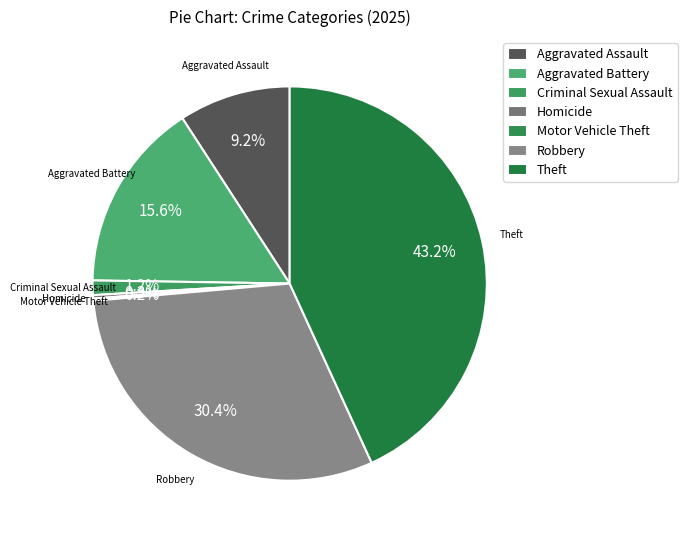

To the nearest percent, what is the average slice percentage?

14%